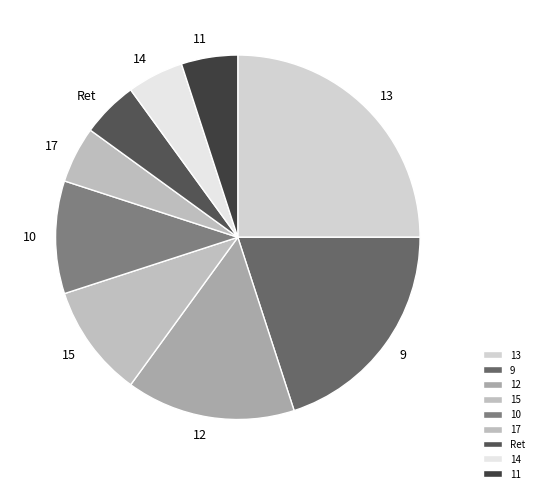

Approximately how many times larger is the value at 11 compared to 10?

0.5